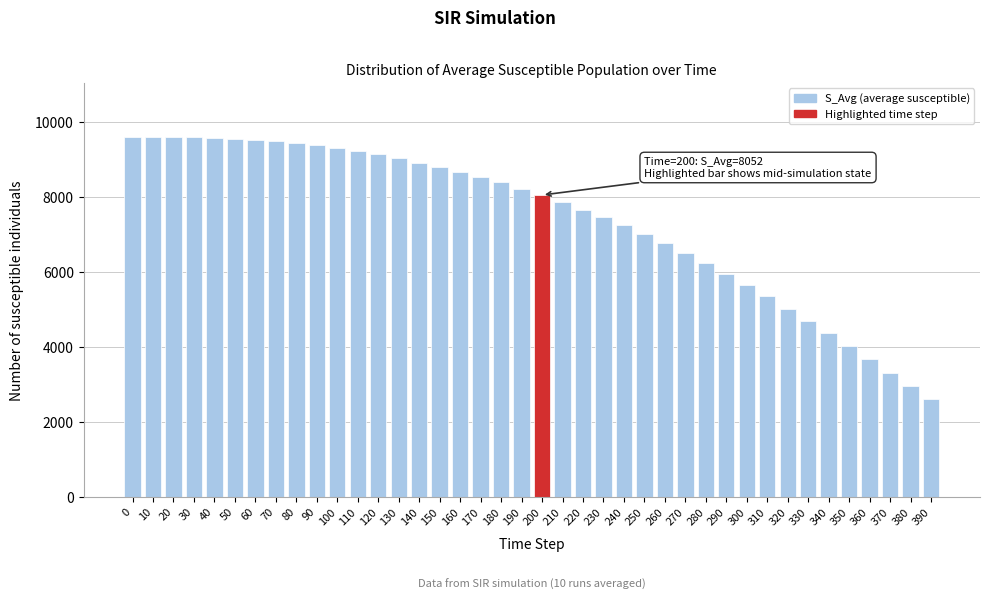

What is the value of the 29th bar from the left?

6237.0